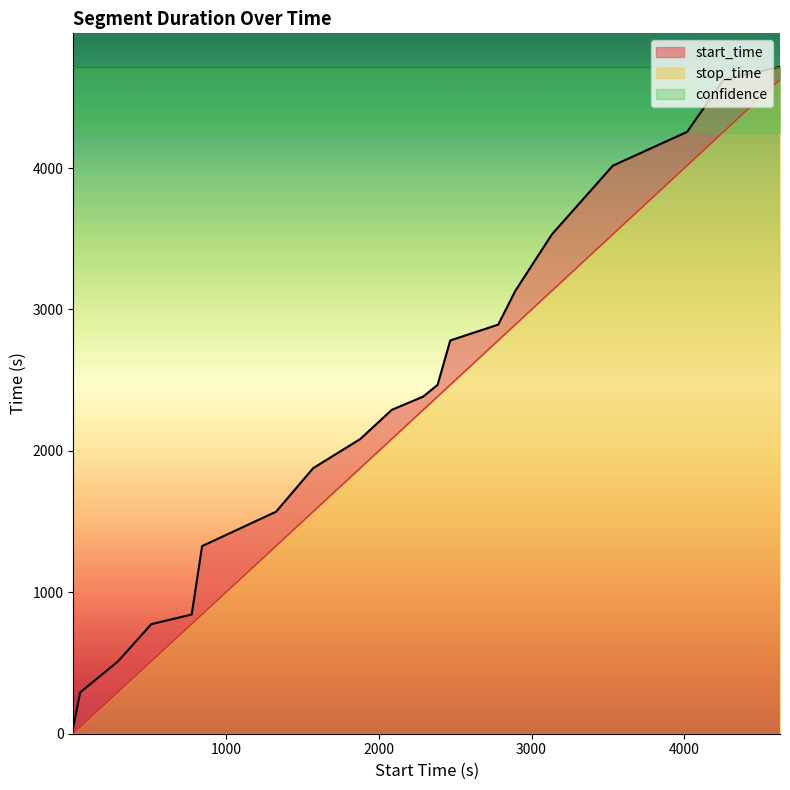

Rank the categories by start_time value from lowest to highest.

1.0, 46.0, 293.0, 512.0, 776.0, 844.0, 1328.0, 1571.0, 1879.0, 2085.0, 2291.0, 2385.0, 2468.0, 2782.0, 2894.0, 3133.0, 3532.0, 4018.0, 4257.0, 4626.0